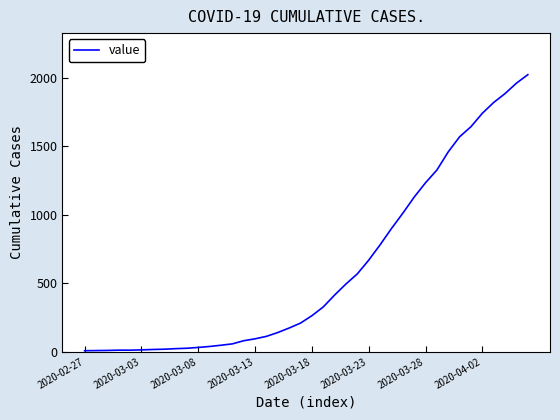

What is the difference between the maximum and minimum values?

2018